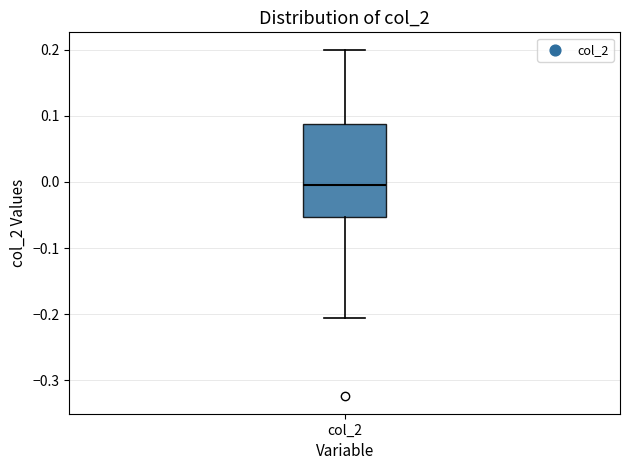

Read this box plot against the y-axis: the position of the median line, the range covered by the box, and the ends of both whiskers. The values are not printed on the chart, so give them approximately, as read against the axis.

median 0.00, box -0.05 to 0.09, whiskers -0.21 to 0.20